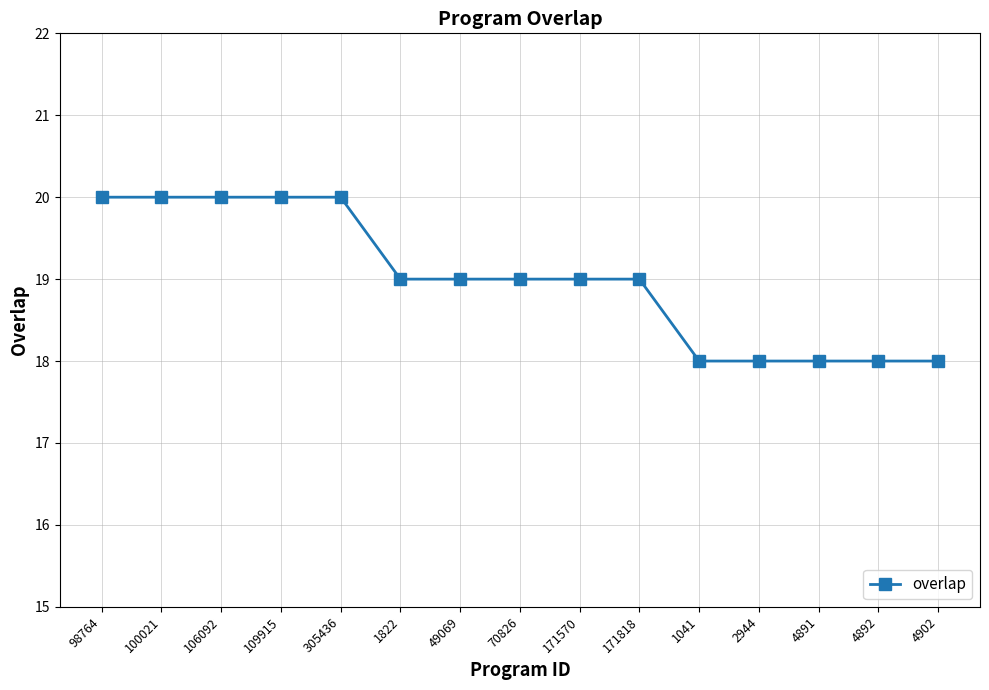

How many values are between 18 and 20?

15